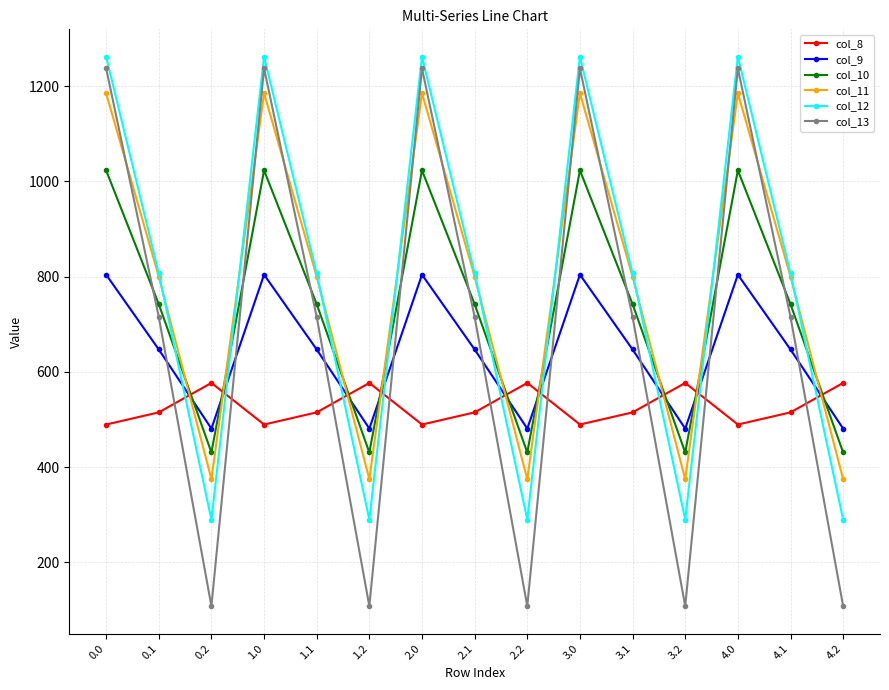

Where is the first local maximum for col_12?

1.0